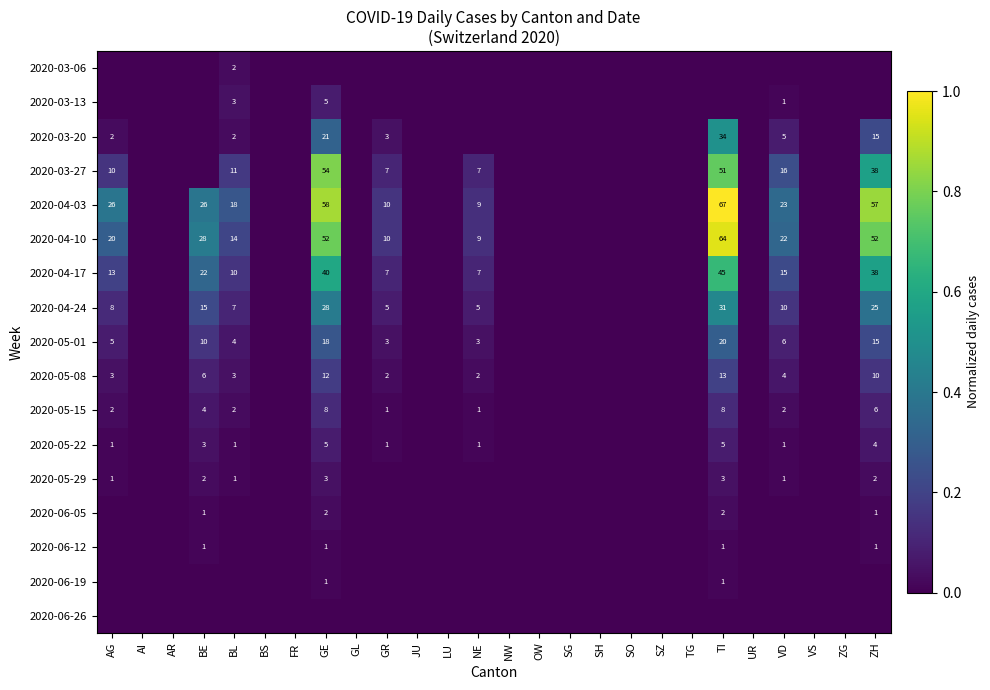

The 2020-03-13 series shows 1 at VD. True or false?

True